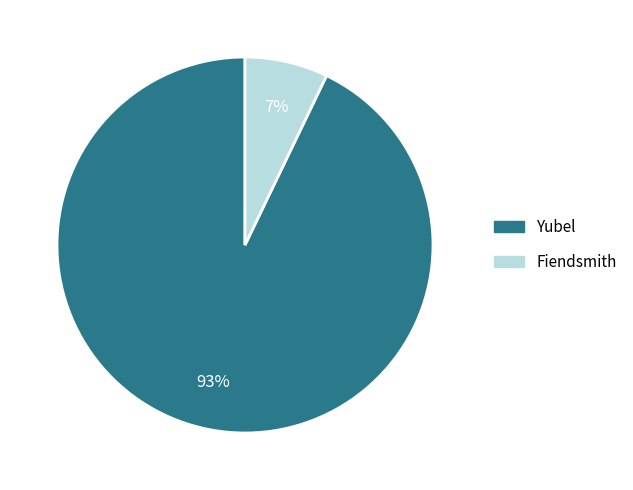

Combined, do Yubel and Fiendsmith account for over 50%?

Yes